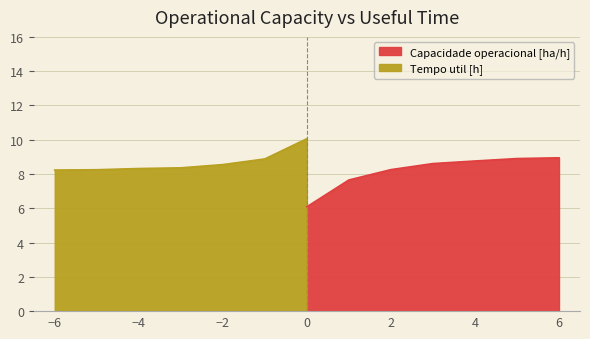

Is it true that the value at 6 is 8.9?

True